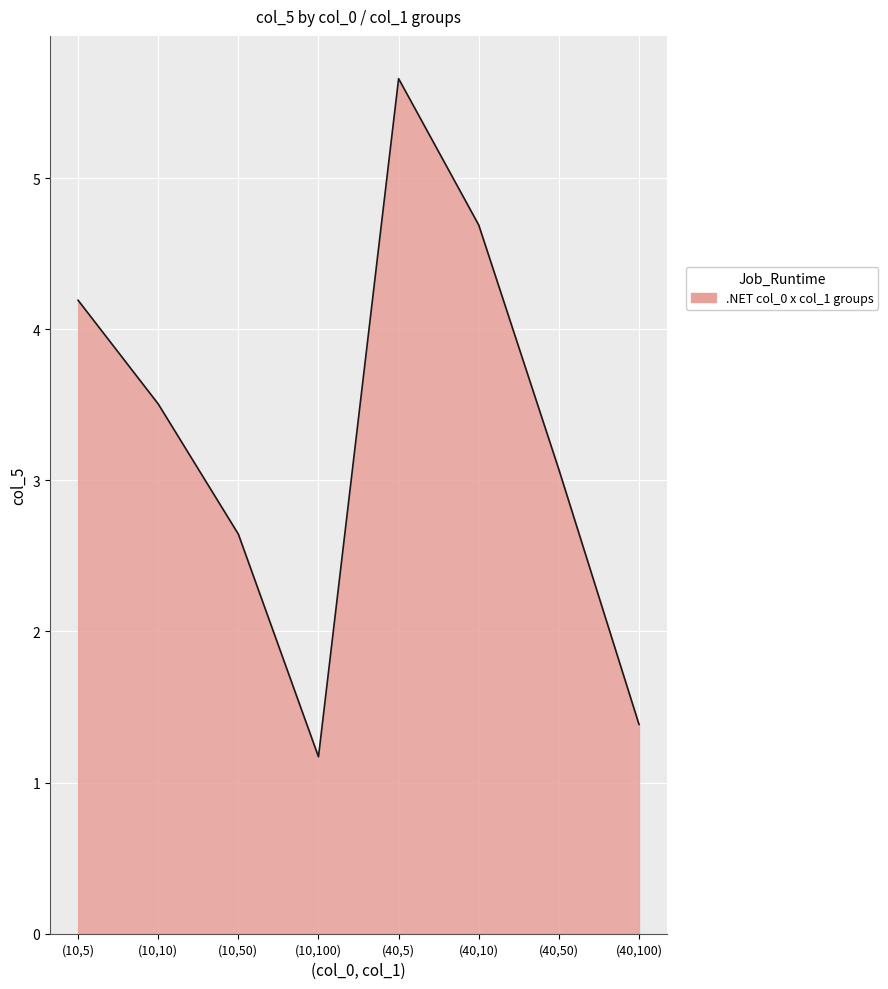

How many lines are shown in the chart?

1